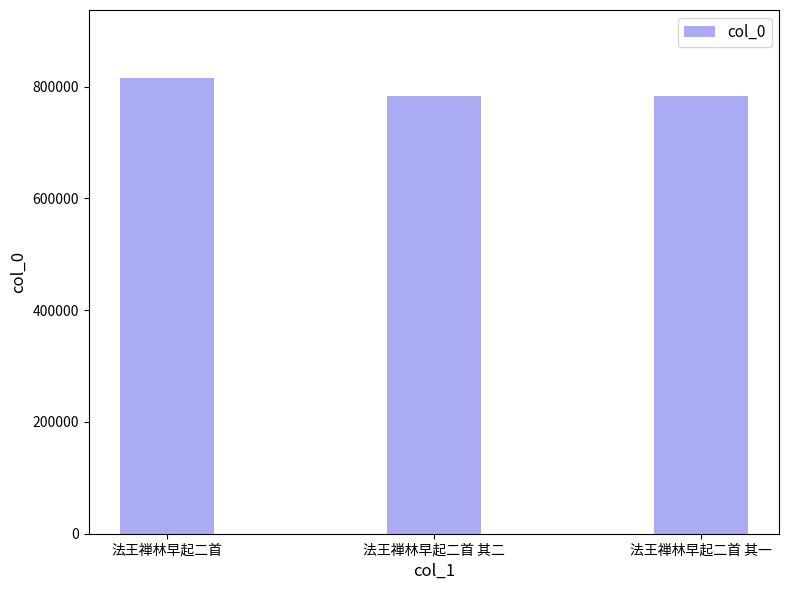

What is the difference between the values at 法王禅林早起二首 其二 and 法王禅林早起二首 其一?

1